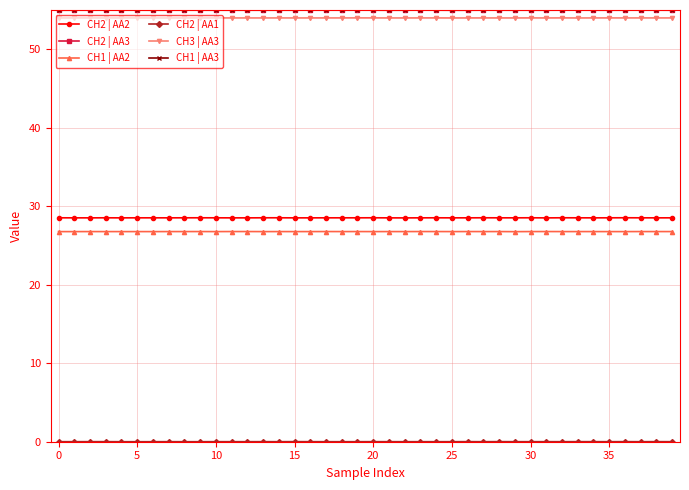

At how many categories does at least one series exceed 43?

40